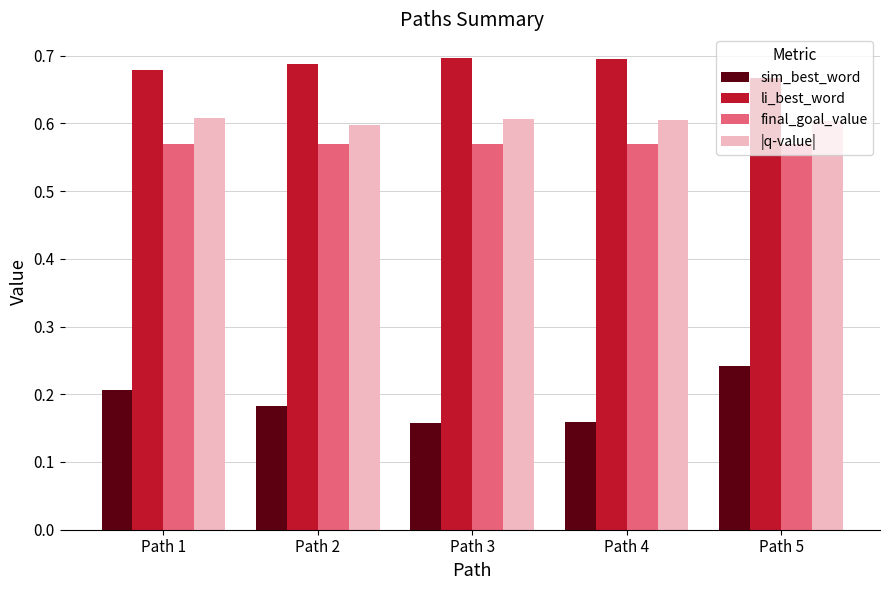

List the series in order of their peak value, highest first.

li_best_word, |q-value|, final_goal_value, sim_best_word